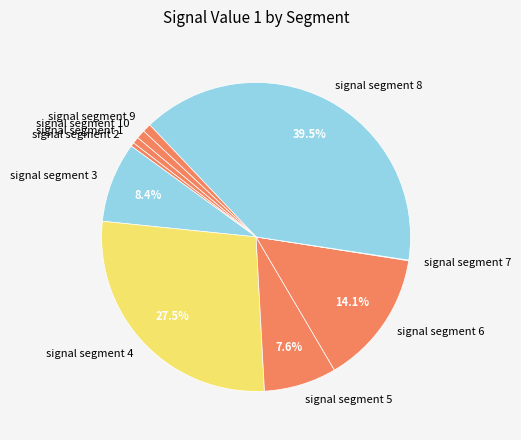

Combined, do signal segment 3 and signal segment 2 account for over 50%?

No